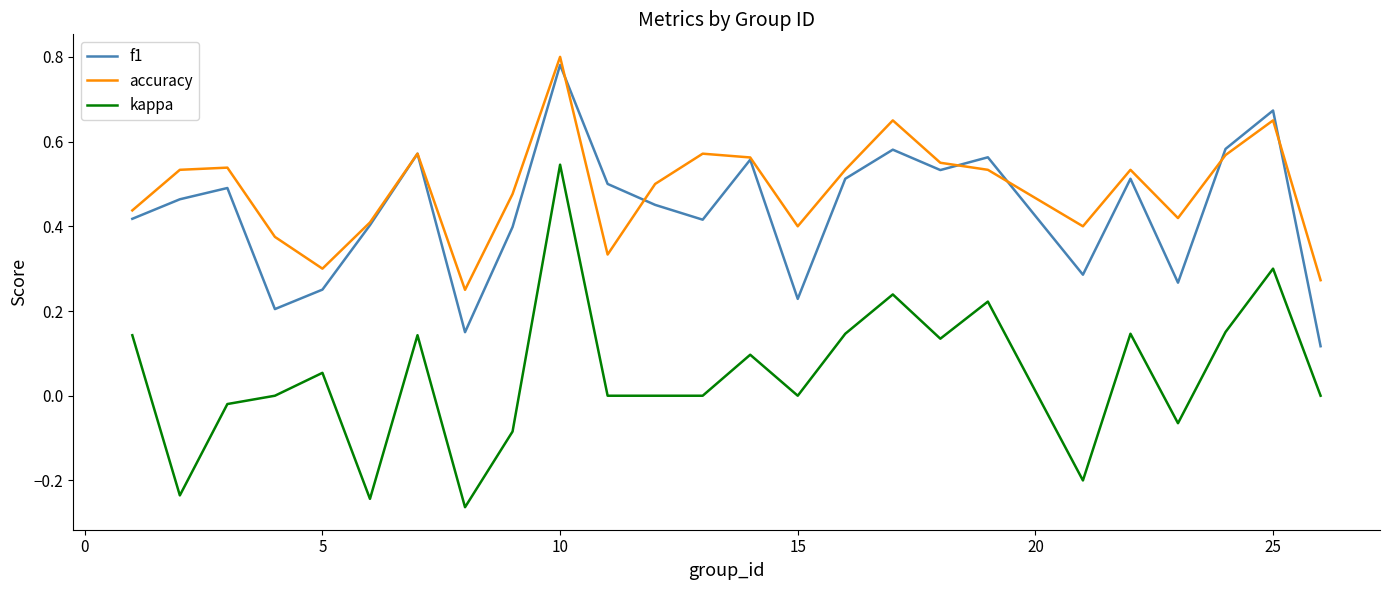

True or false: f1 and kappa intersect in this chart.

False